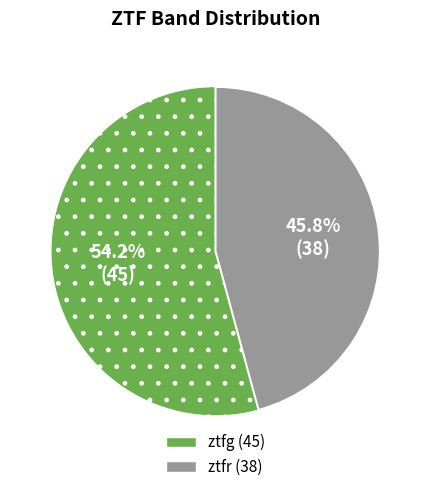

To the nearest percent, what portion does ztfg represent?

54%